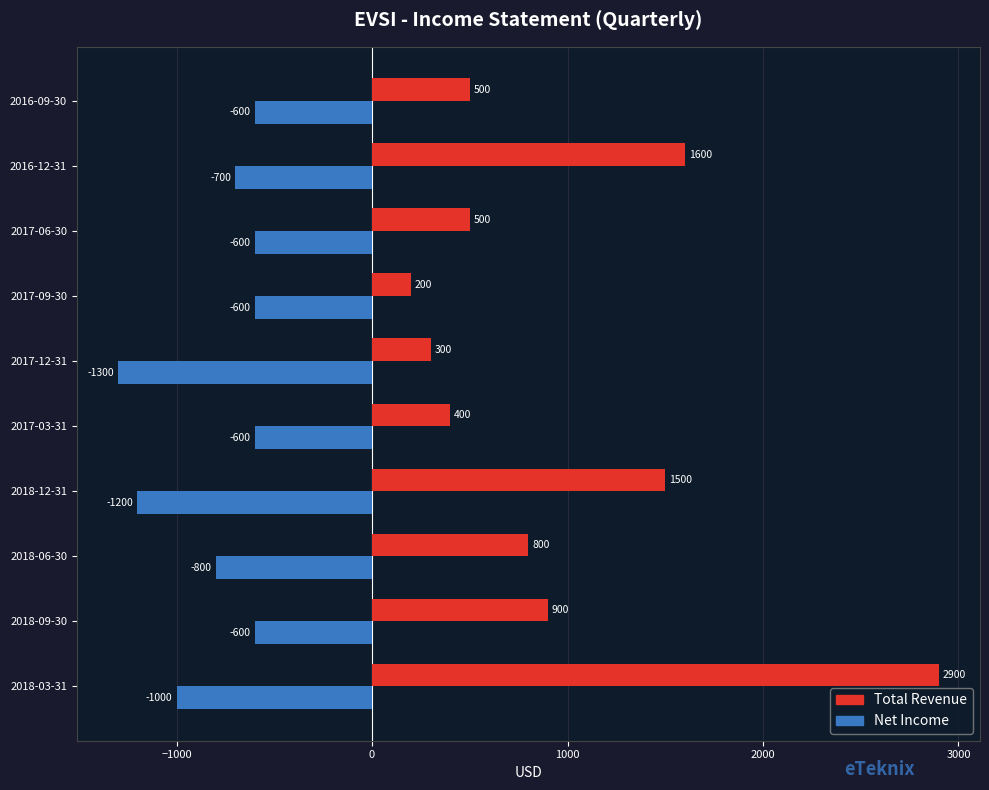

Which category has the lowest value across all series?

2017-12-31